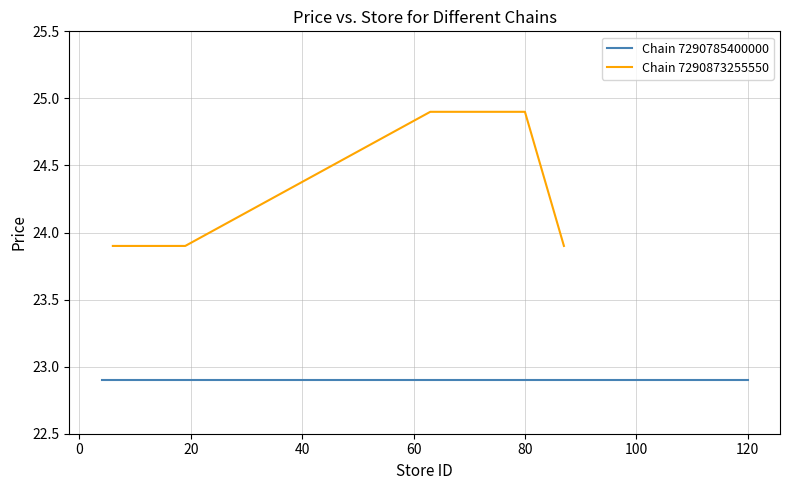

What is the lowest value of the Chain 7290873255550 series?

23.9